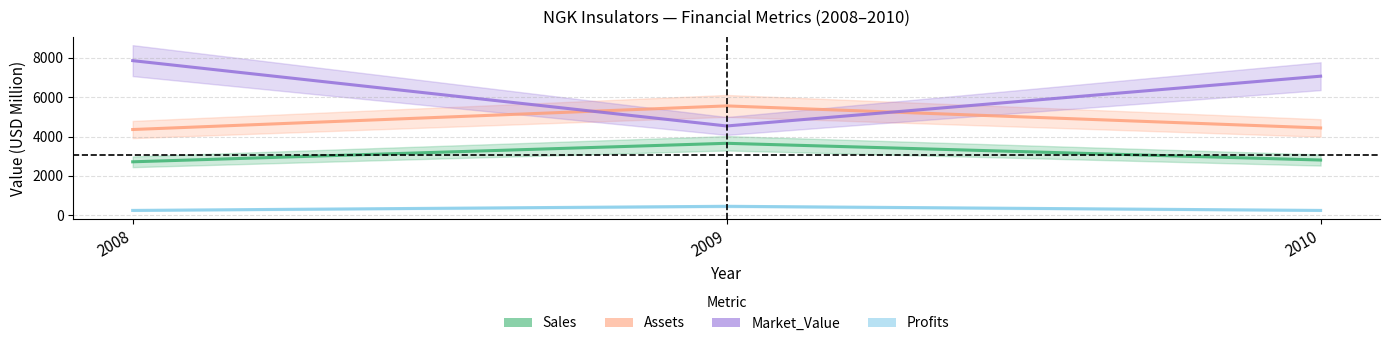

What is the sum of the Assets values at 2010 and 2009?

10000